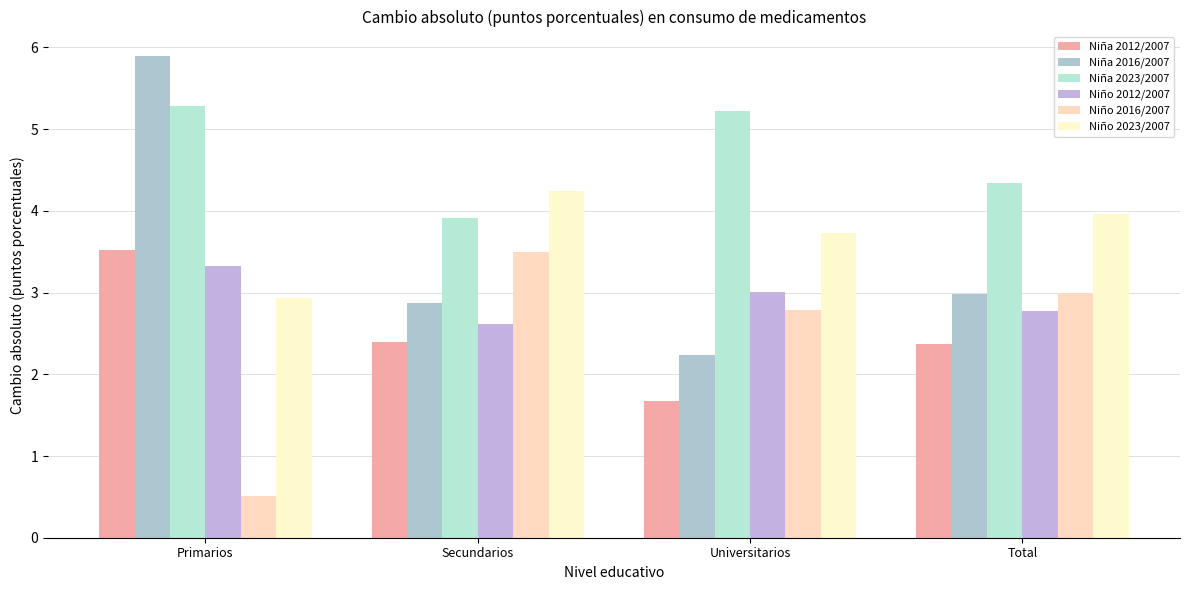

Is the value of Niño 2023/2007 at Secundarios greater than the value of Niña 2016/2007 at Secundarios?

Yes